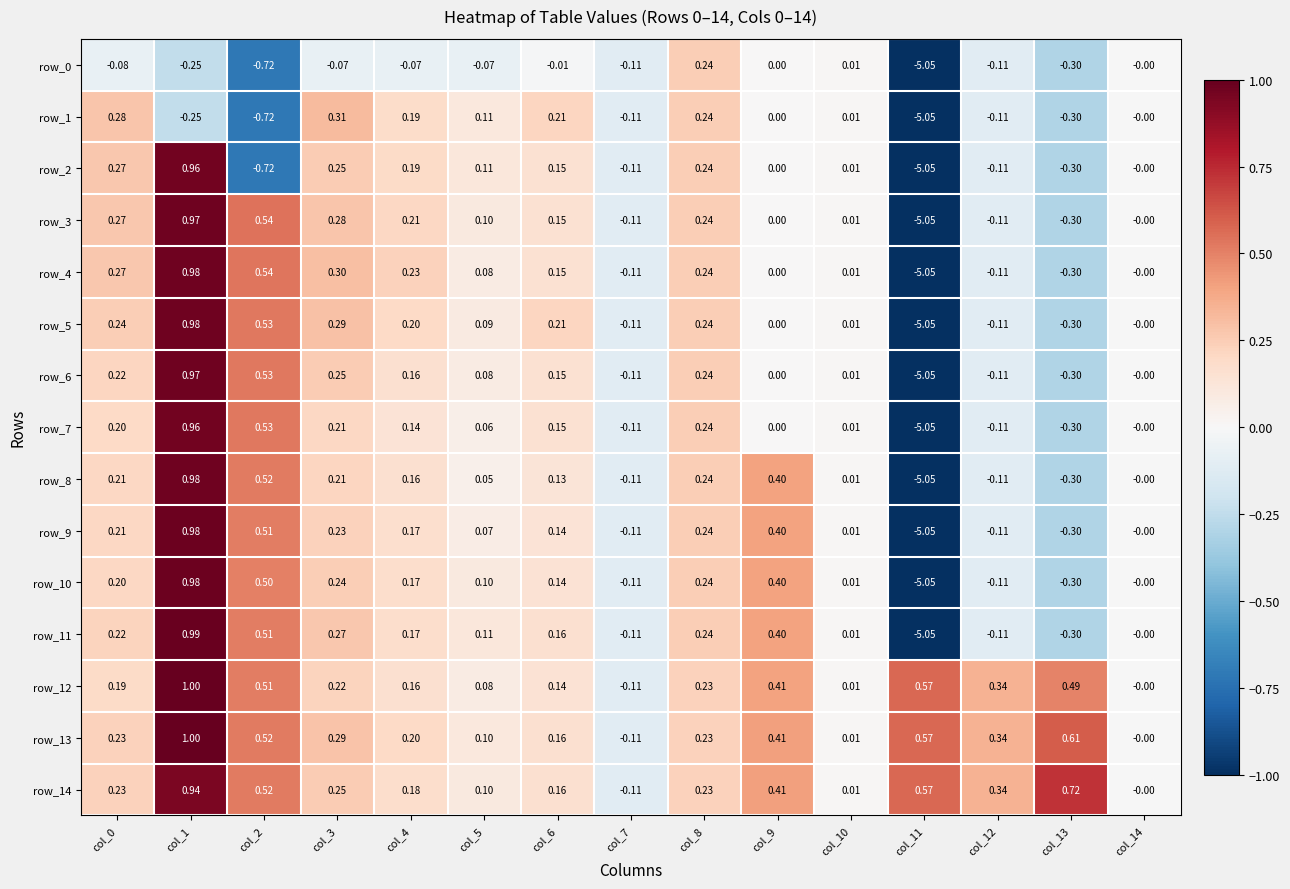

How many data points in row_3 are less than 0?

4